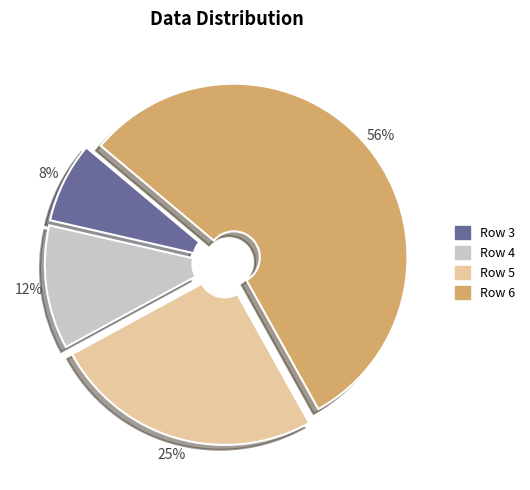

What percentage is the Row 3 slice, to the nearest percent?

8%